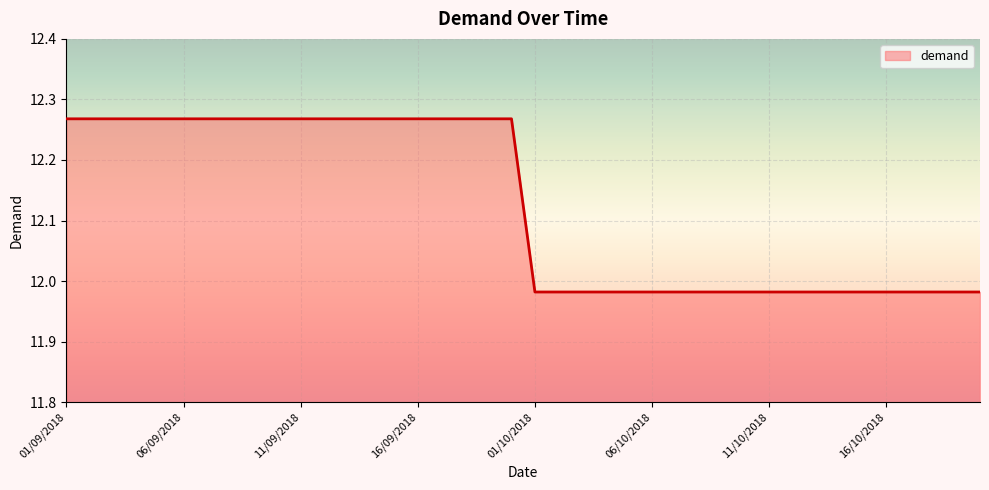

What is the maximum value shown in the chart?

12.3